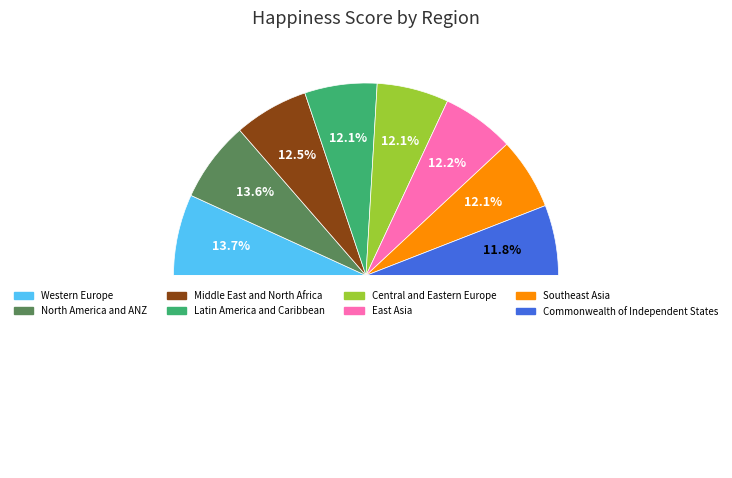

Approximately how many times larger is the value at Latin America and Caribbean compared to North America and ANZ?

0.9